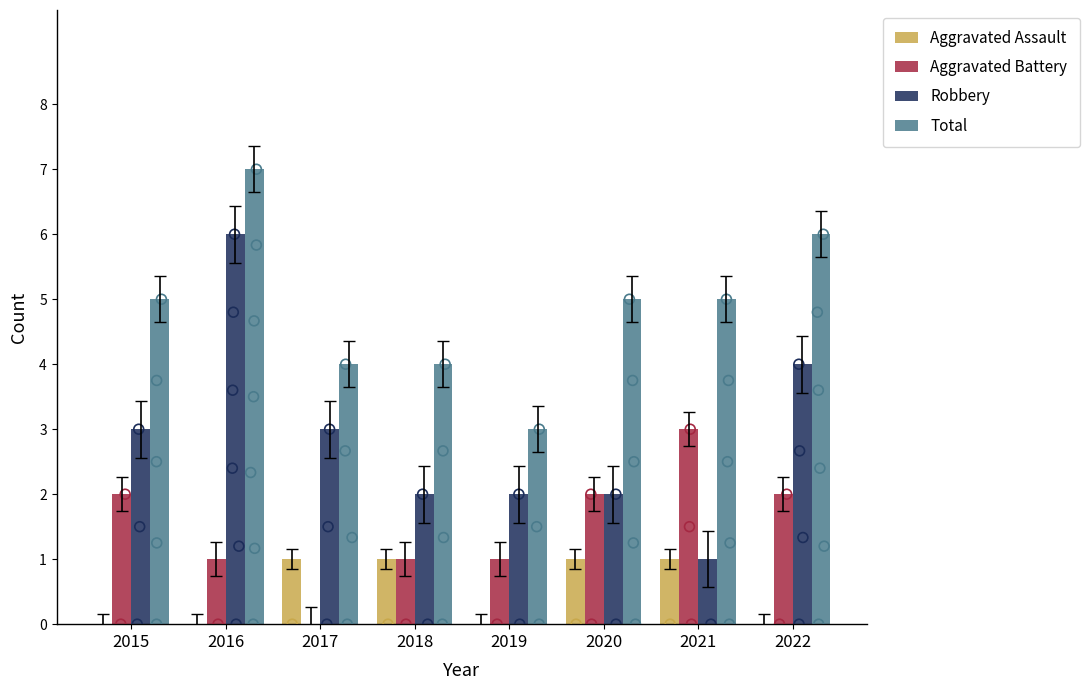

Which series contains the lowest Y value?

Aggravated Assault